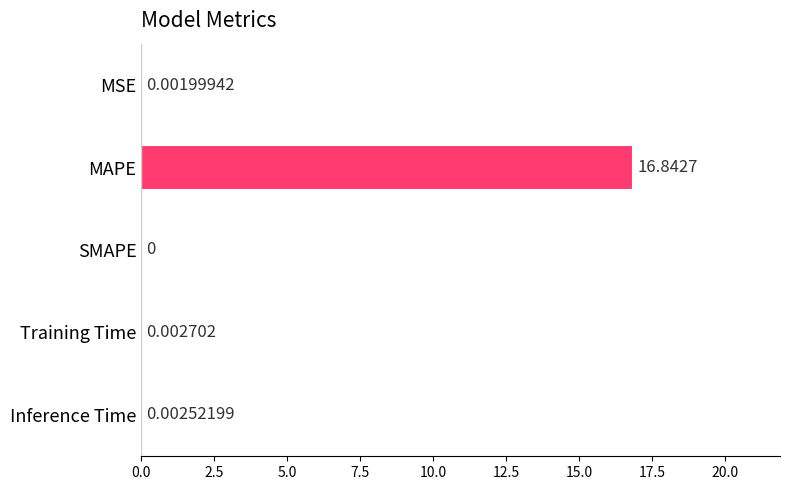

What is the sum of the values at Training Time and MAPE?

16.8